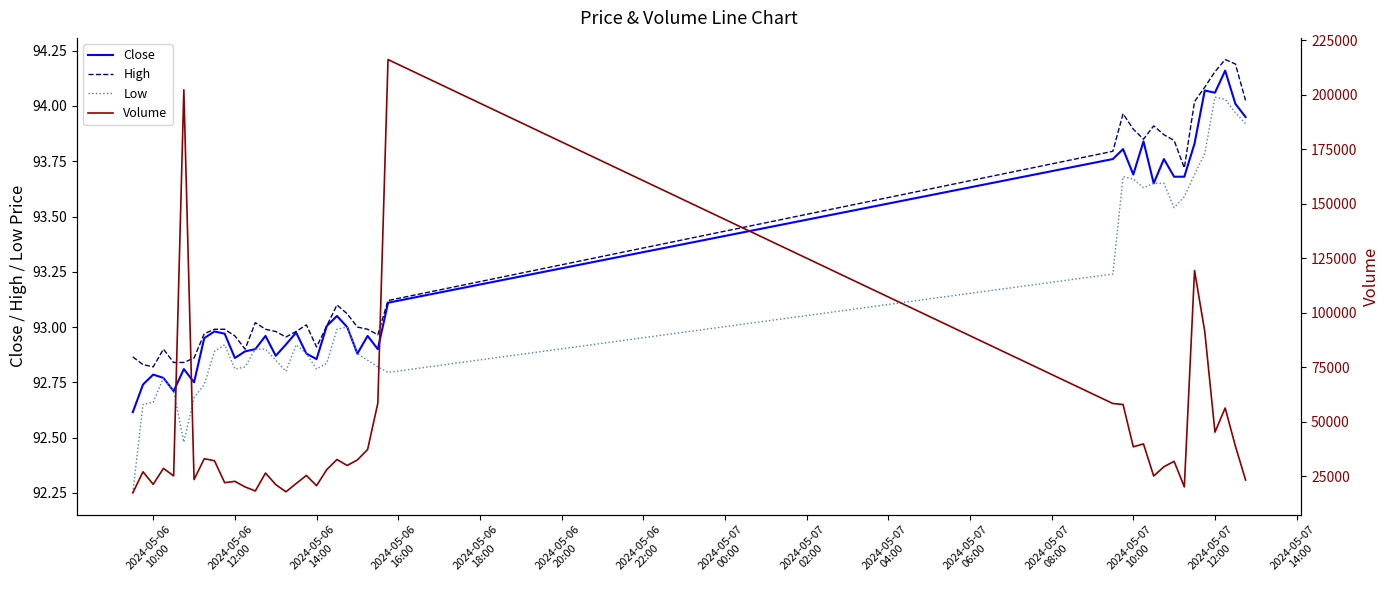

True or false: Low and High intersect in this chart.

False